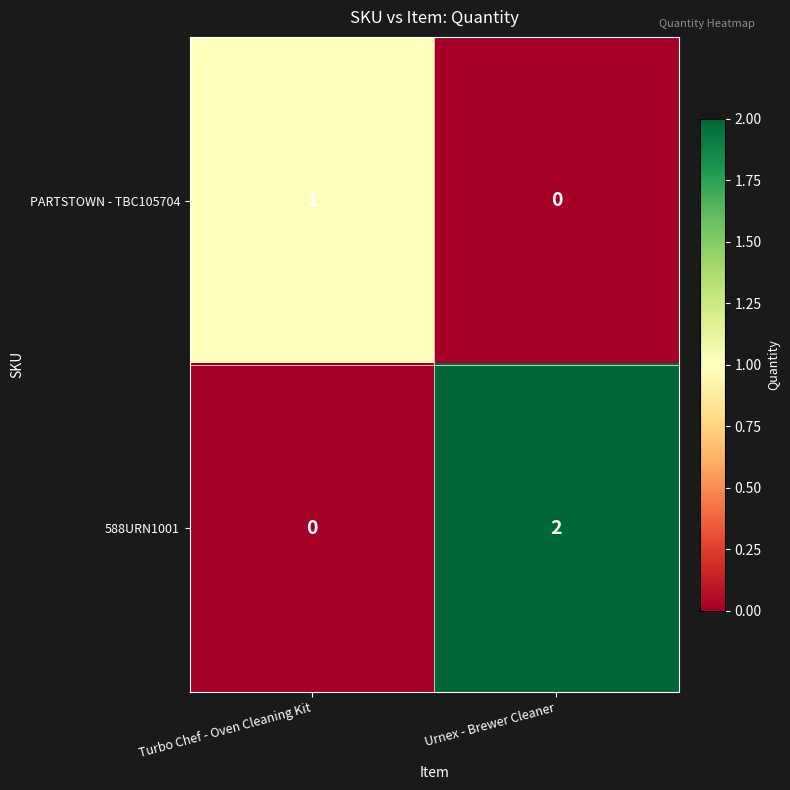

Between Turbo Chef - Oven Cleaning Kit and Urnex - Brewer Cleaner, which series saw the biggest shift?

588URN1001